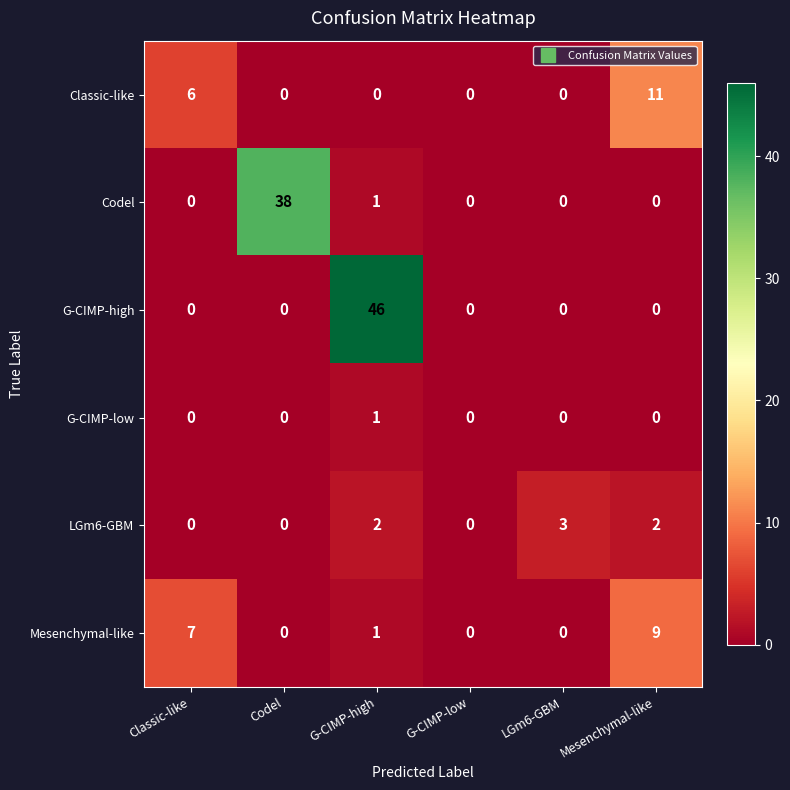

Count the number of categories in the chart.

6